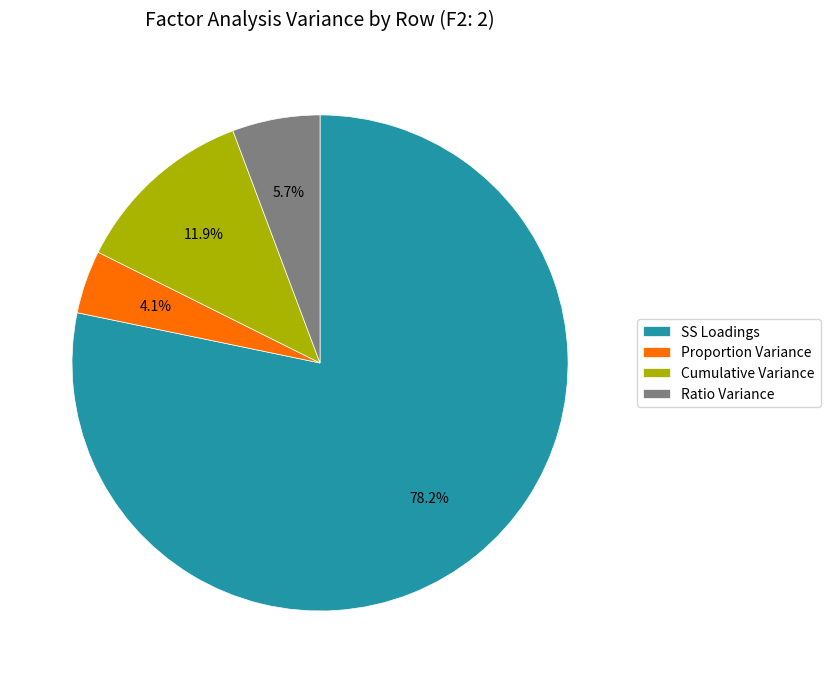

What is the smallest slice in the pie chart?

Proportion Variance